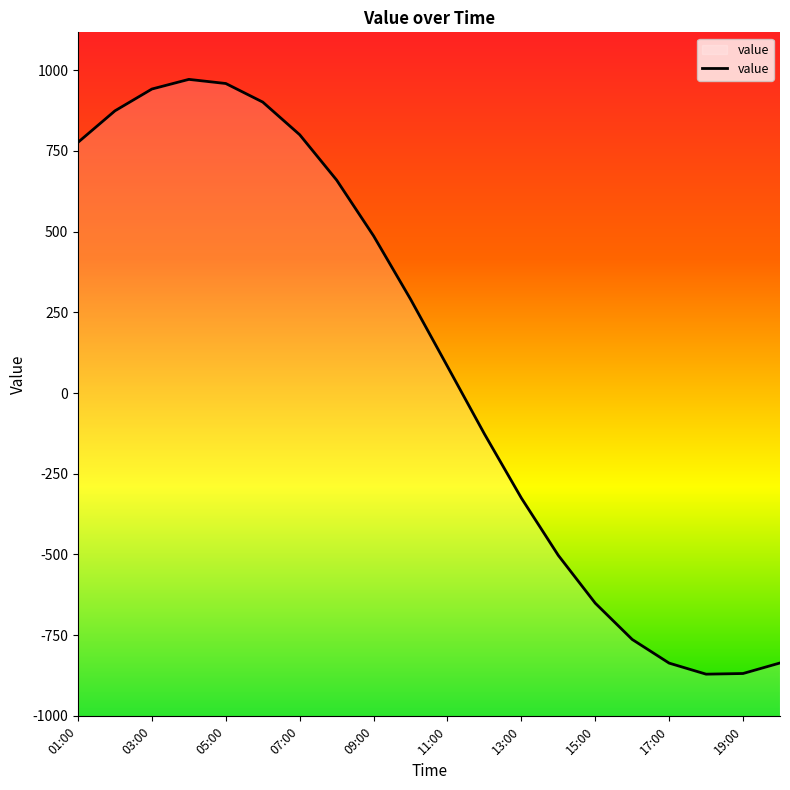

What position from the right is 10:00?

11